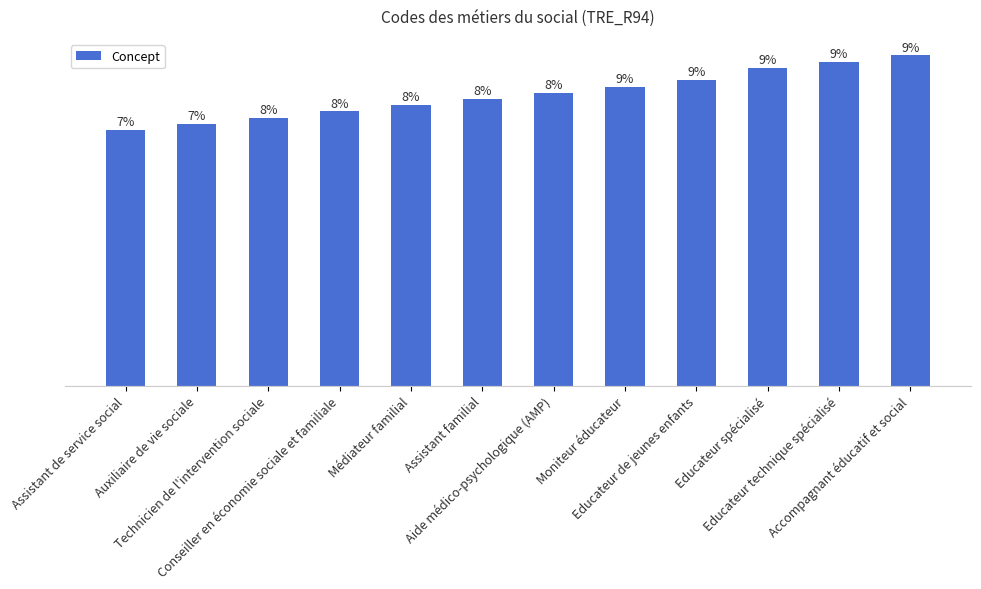

Reading left to right, transcribe all the data shown in this chart.

Assistant de service social=41	Auxiliaire de vie sociale=42	Technicien de l'intervention sociale=43	Conseiller en économie sociale et familiale=44	Médiateur familial=45	Assistant familial=46	Aide médico-psychologique (AMP)=47	Moniteur éducateur=48	Educateur de jeunes enfants=49	Educateur spécialisé=51	Educateur technique spécialisé=52	Accompagnant éducatif et social=53